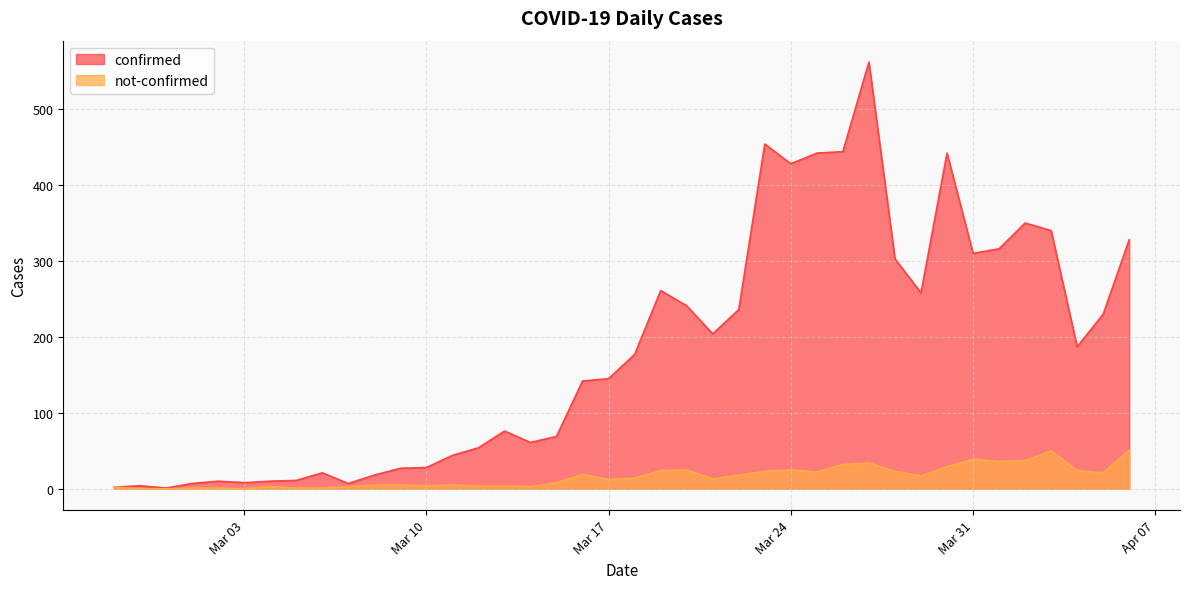

At which label does confirmed first exceed 177?

2020-03-19